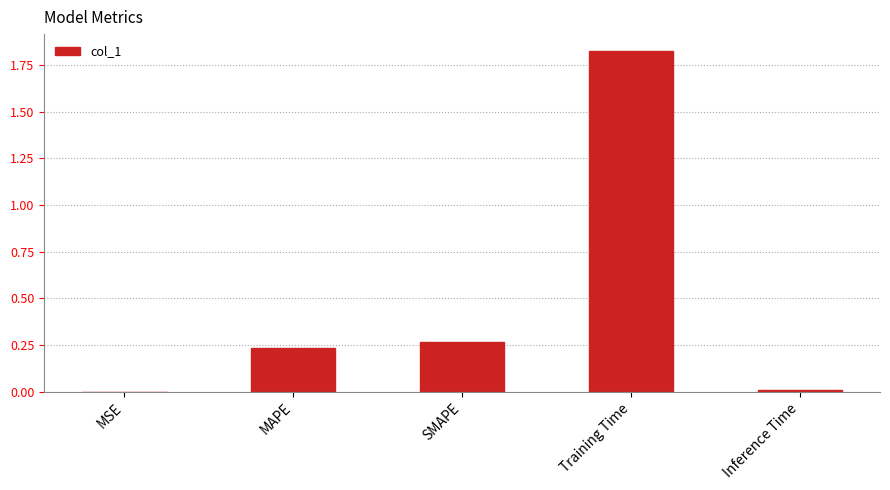

Is it true that the value at SMAPE is 0.1?

False